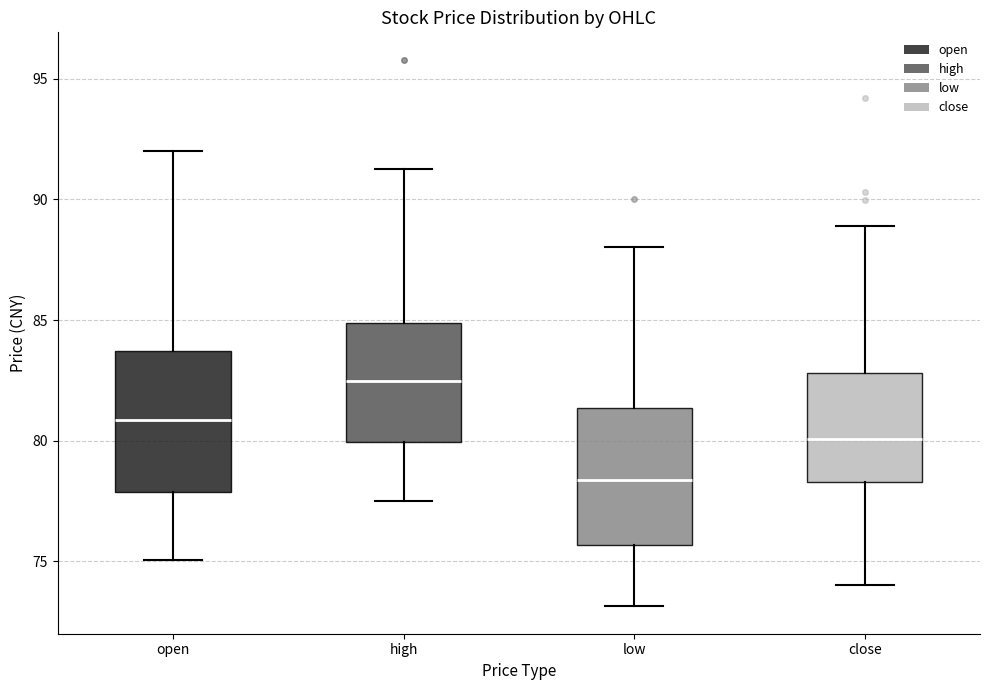

Reading left to right, read every box against the y-axis: the position of its median line, the range the box covers, and the ends of its whiskers. The values are not printed on the chart, so give them approximately, as read against the axis.

open: median 81.0, box 78.0 to 83.5, whiskers 75.0 to 92.0
high: median 82.5, box 80.0 to 85.0, whiskers 77.5 to 91.5
low: median 78.5, box 75.5 to 81.5, whiskers 73.0 to 88.0
close: median 80.0, box 78.5 to 83.0, whiskers 74.0 to 89.0